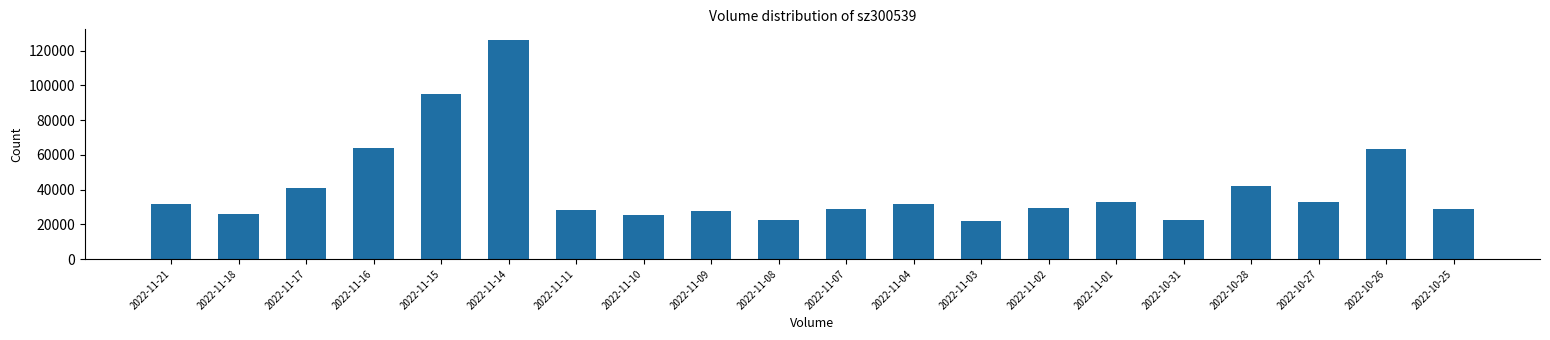

What is the sum of the values at 2022-11-11 and 2022-10-26?

91068